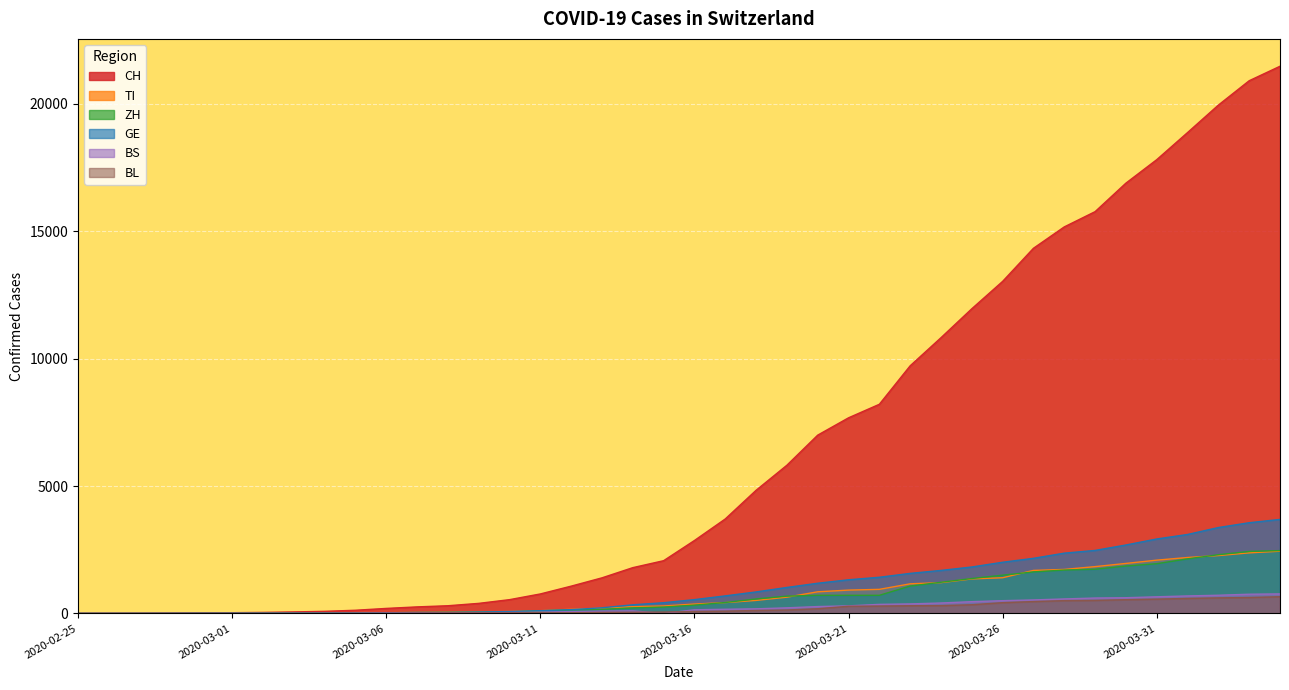

List the series in order of their peak value, lowest first.

BL, BS, TI, ZH, GE, CH